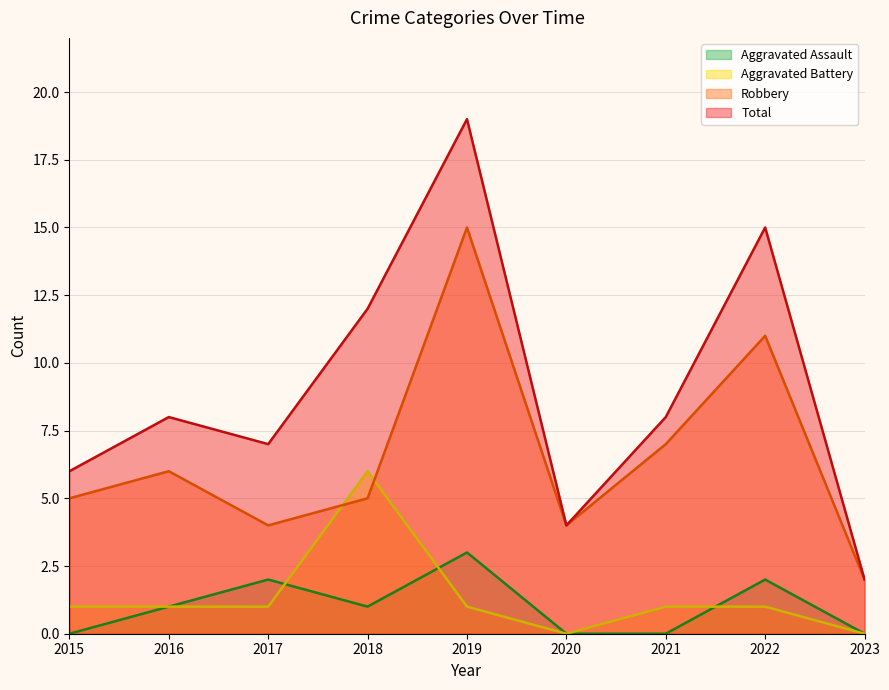

Is the value of Robbery at 2022 greater than the value of Total at 2017?

Yes